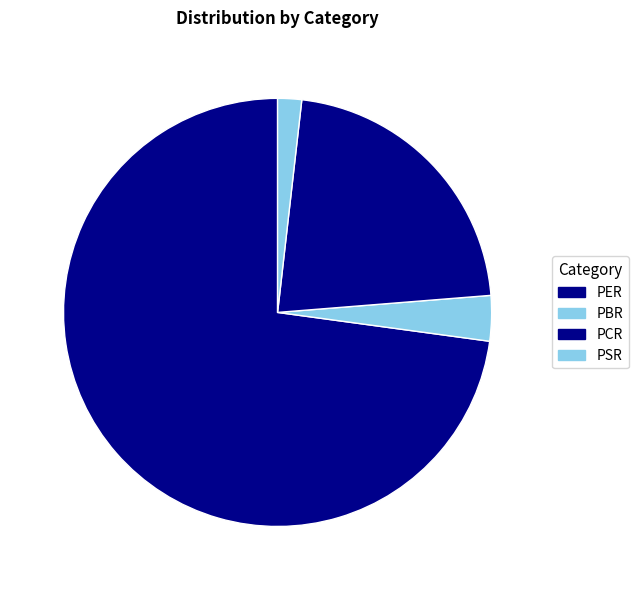

What percentage is the PSR slice, to the nearest percent?

2%